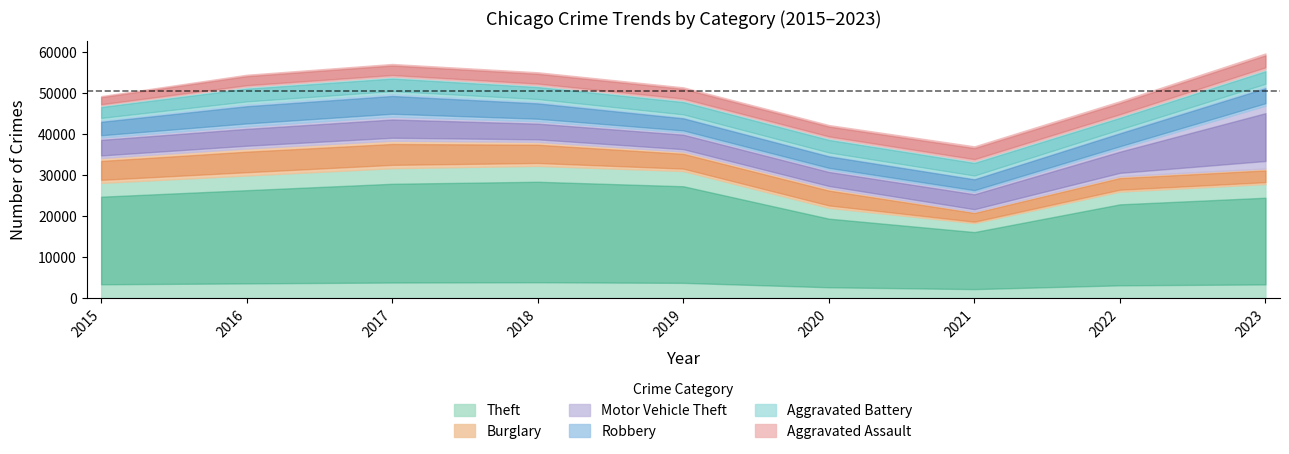

What is the sum of the Aggravated Assault values at 2015 and 2018?

5371